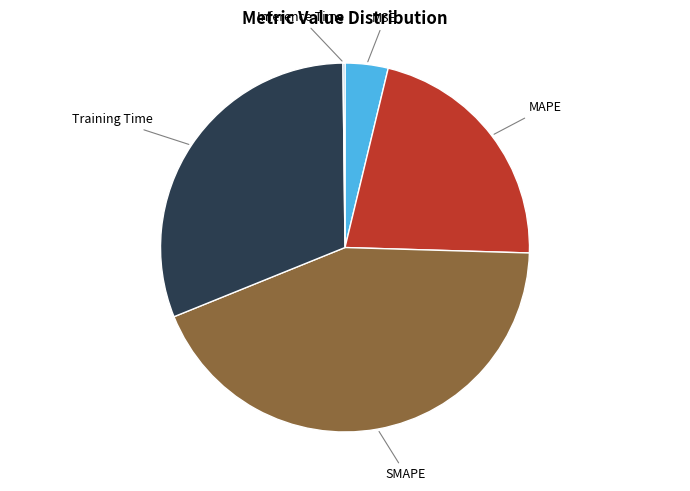

Is there any slice that represents more than half of the pie?

No